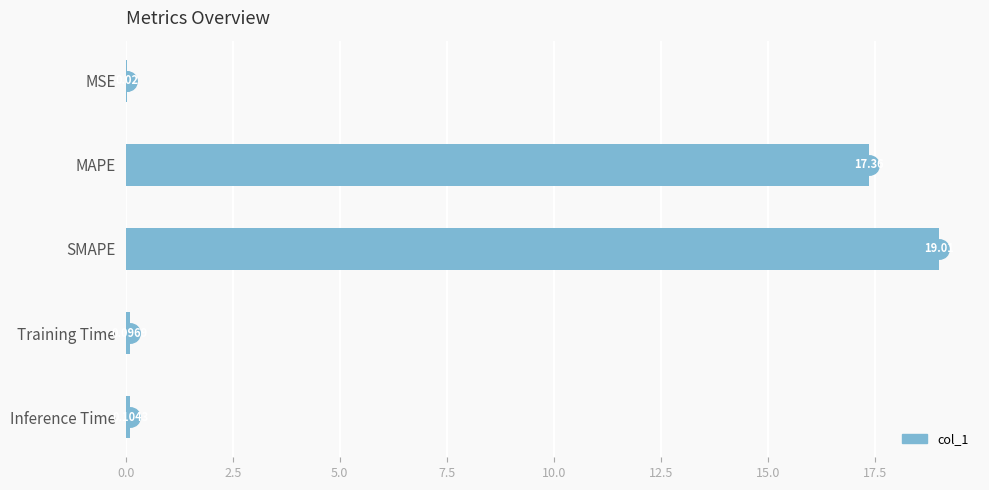

Are the bars horizontal?

Yes